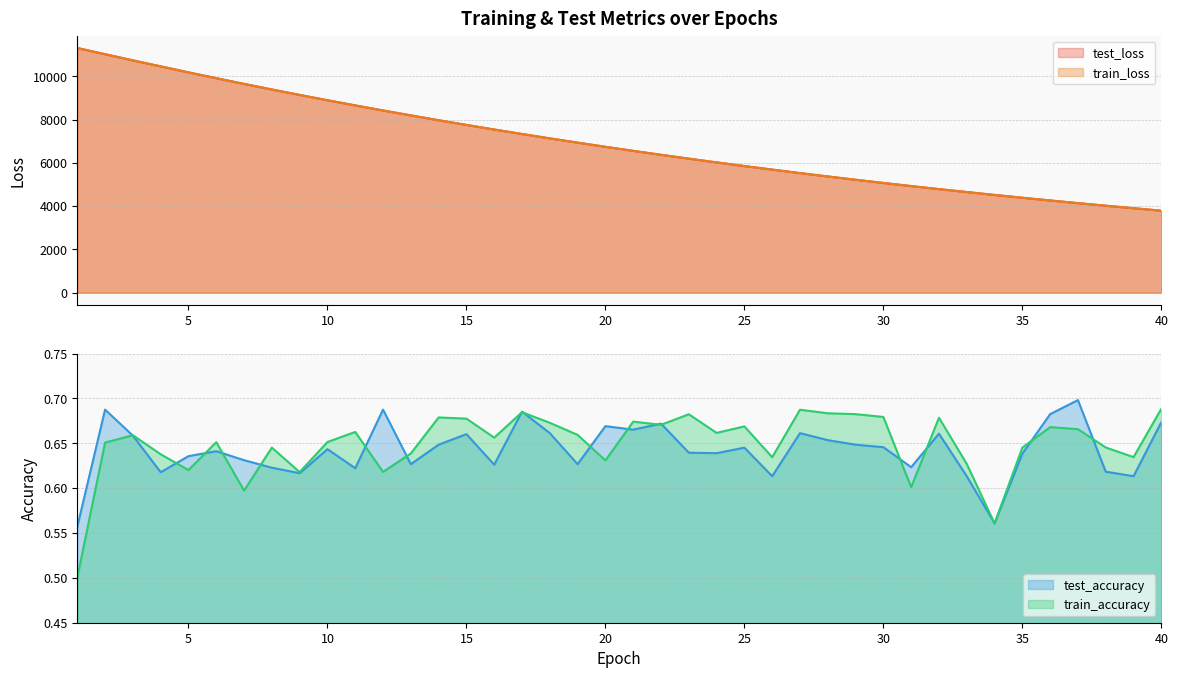

True or false: train_loss has more than 0 interior local peaks.

False